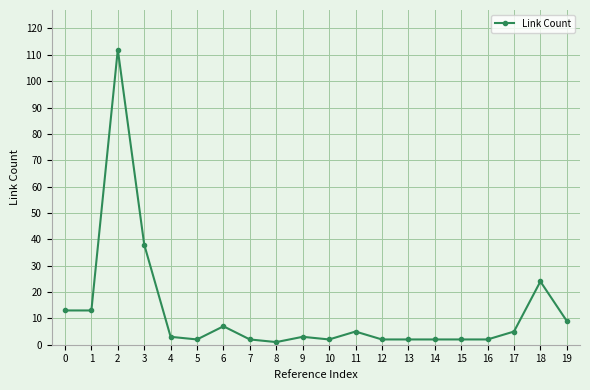

At which category does the data reach its first local peak?

2